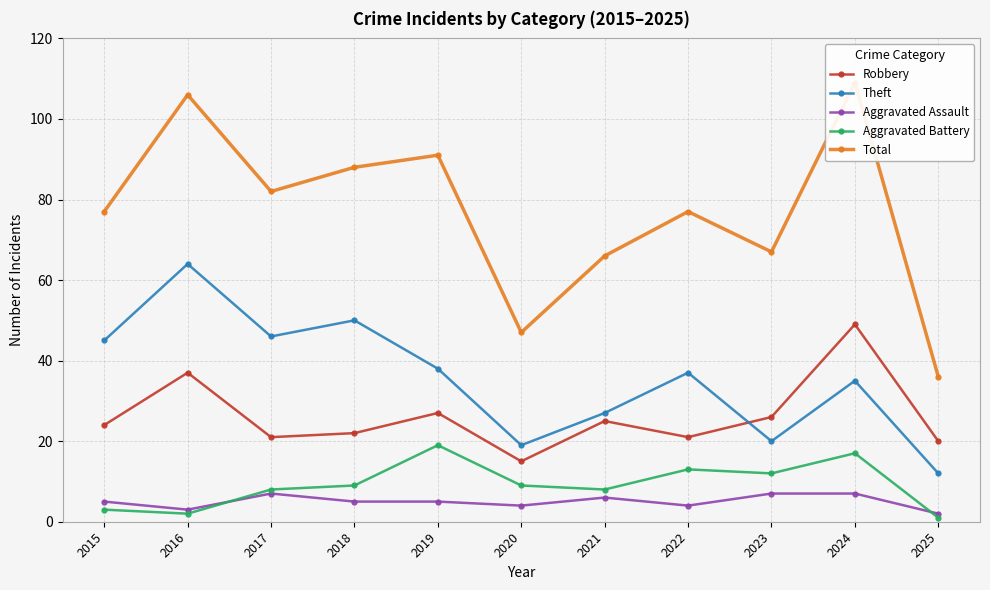

What are all the series names shown in the legend?

Robbery, Theft, Aggravated Assault, Aggravated Battery, Total